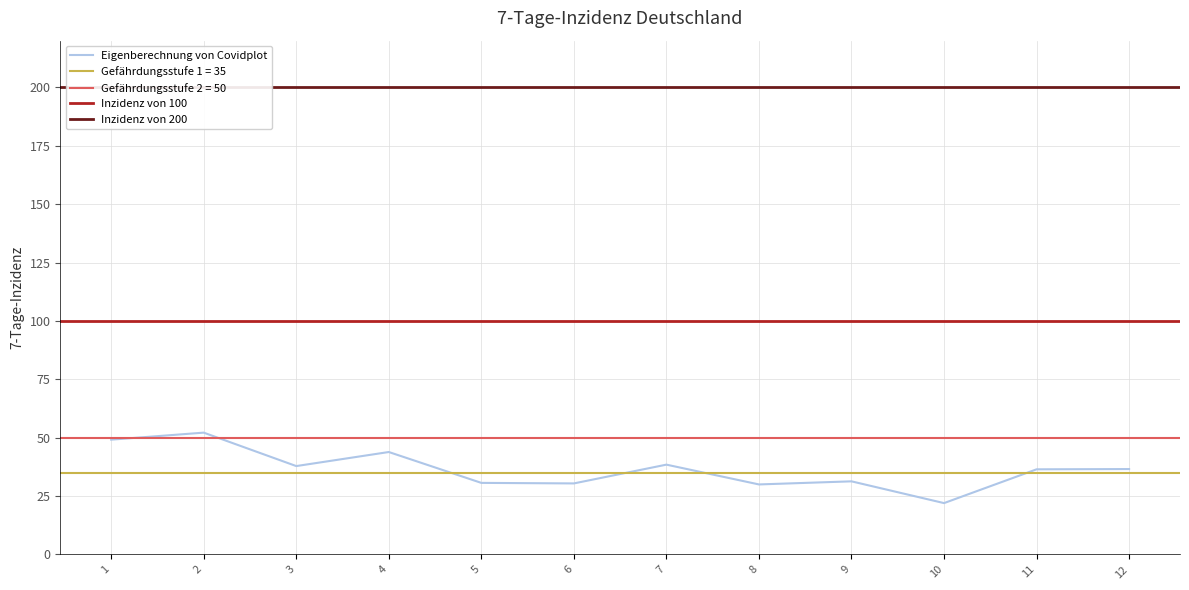

Rank the categories by value from highest to lowest.

2, 1, 4, 7, 3, 12, 11, 9, 5, 6, 8, 10